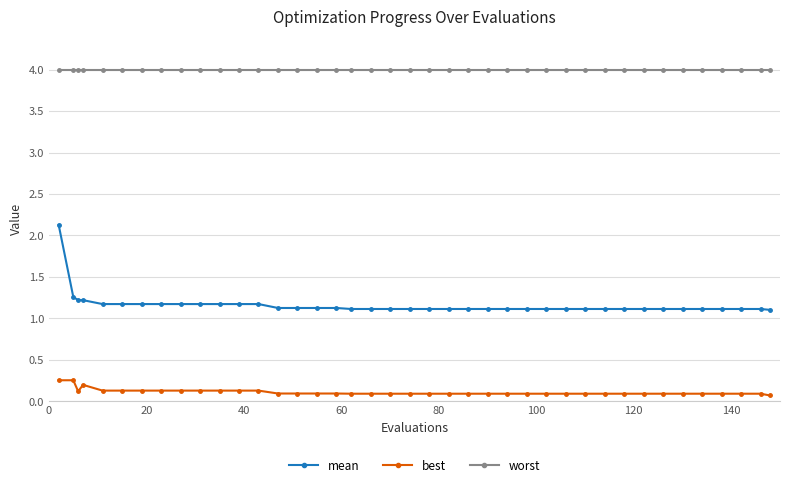

Which series has the largest range (max minus min)?

mean